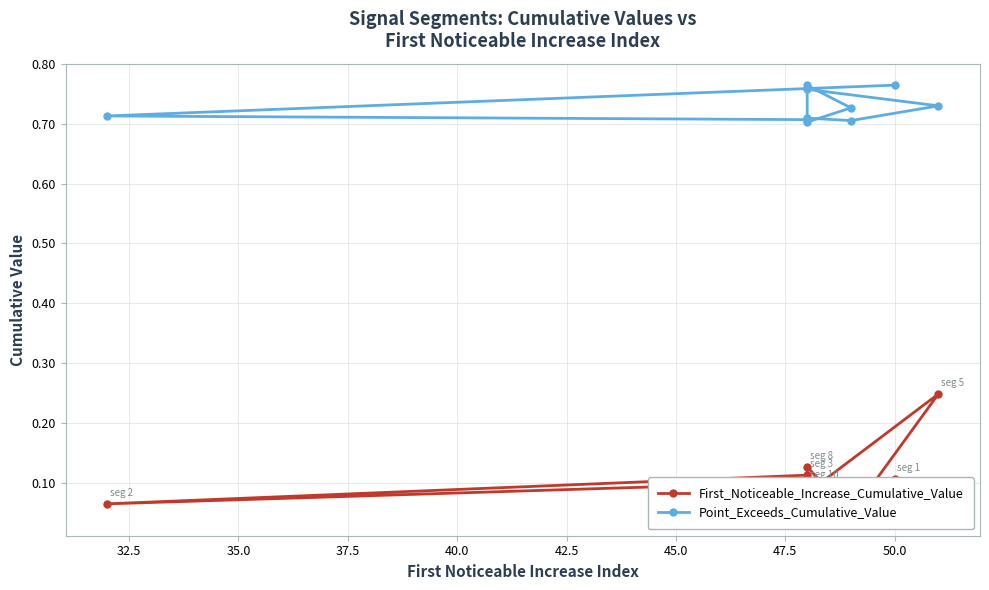

Rank the series by their average value, from highest to lowest.

Point_Exceeds_Cumulative_Value, First_Noticeable_Increase_Cumulative_Value